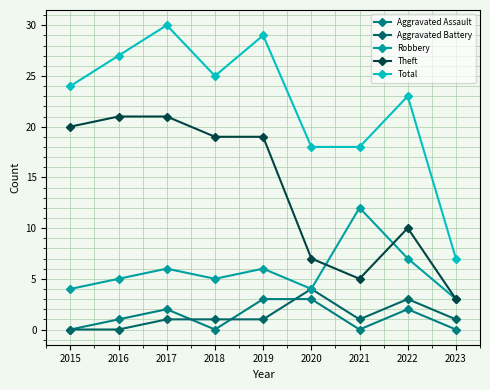

What is the value of the Robbery point at the 3rd from the left?

6